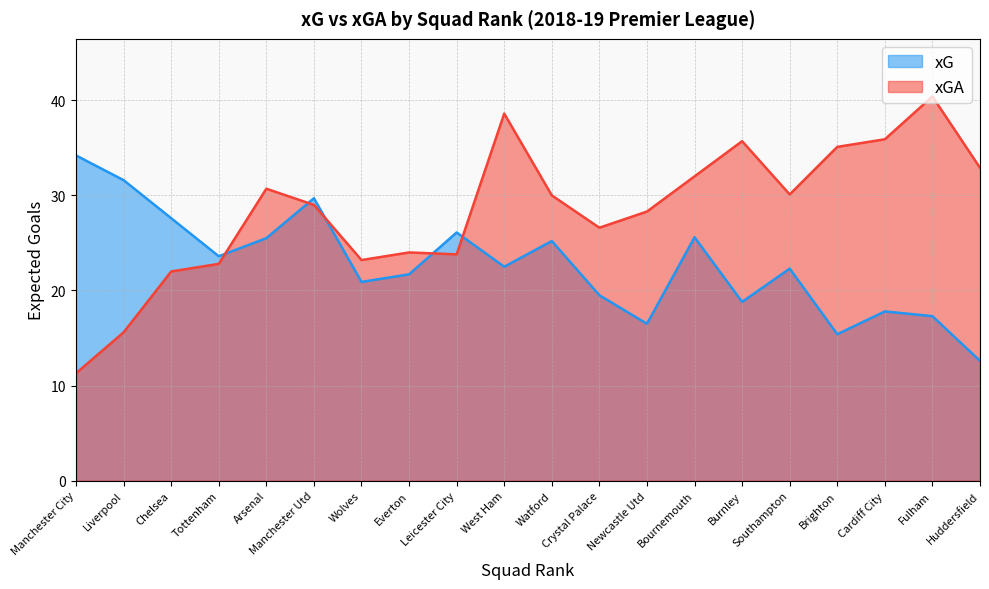

True or false: xG and xGA intersect in this chart.

True